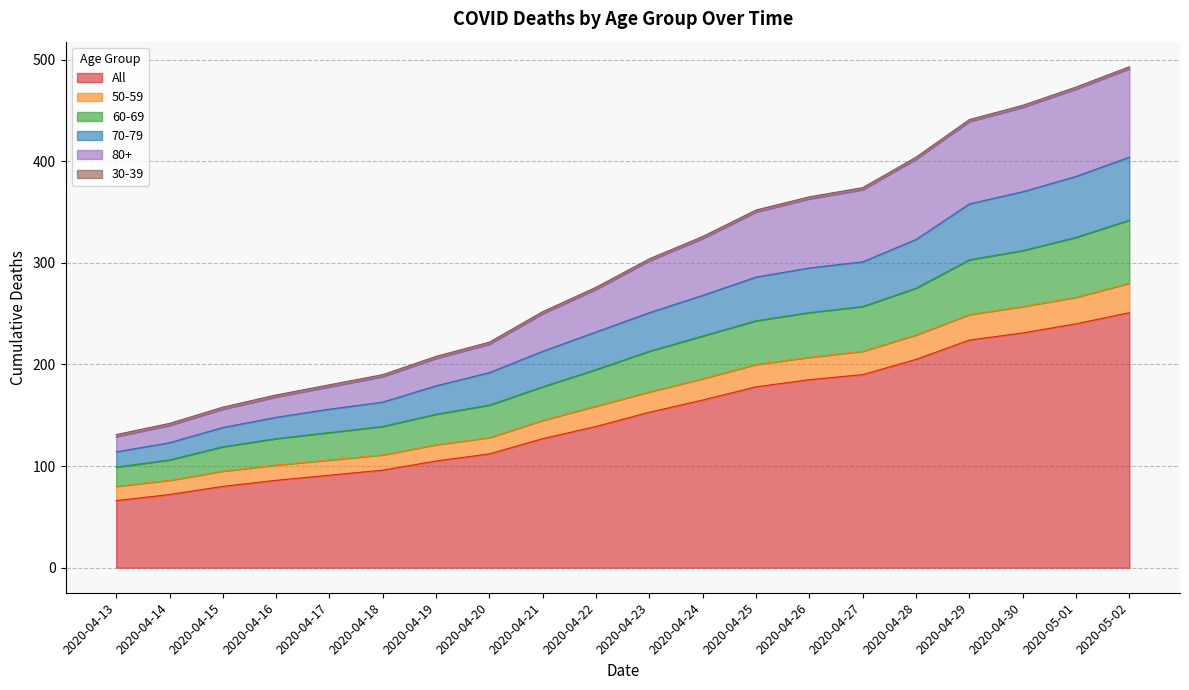

What position from the left is 2020-04-28?

16